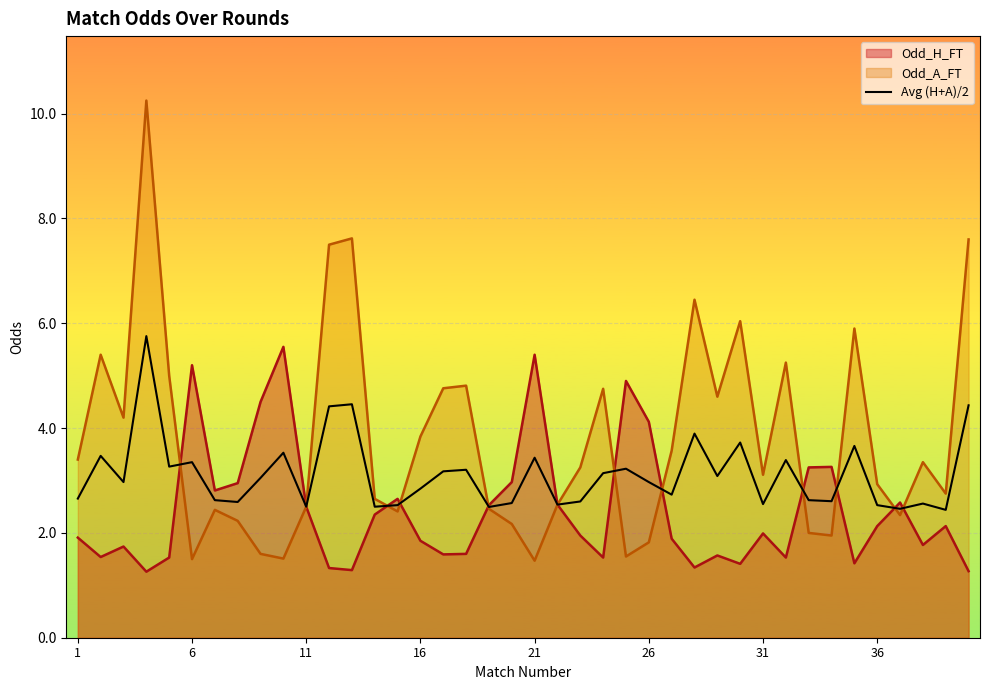

The value of Avg (H+A)/2 at 26 is 4.8. True or false?

False